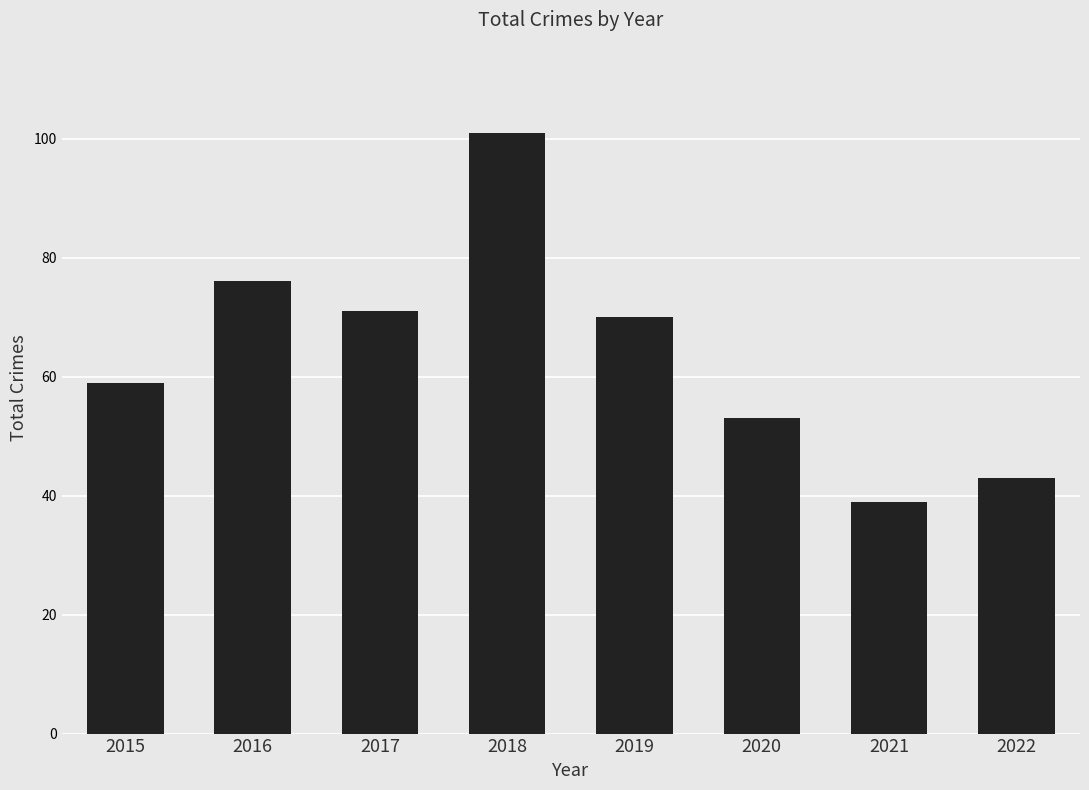

Rank the categories by value from lowest to highest.

2021, 2022, 2020, 2015, 2019, 2017, 2016, 2018